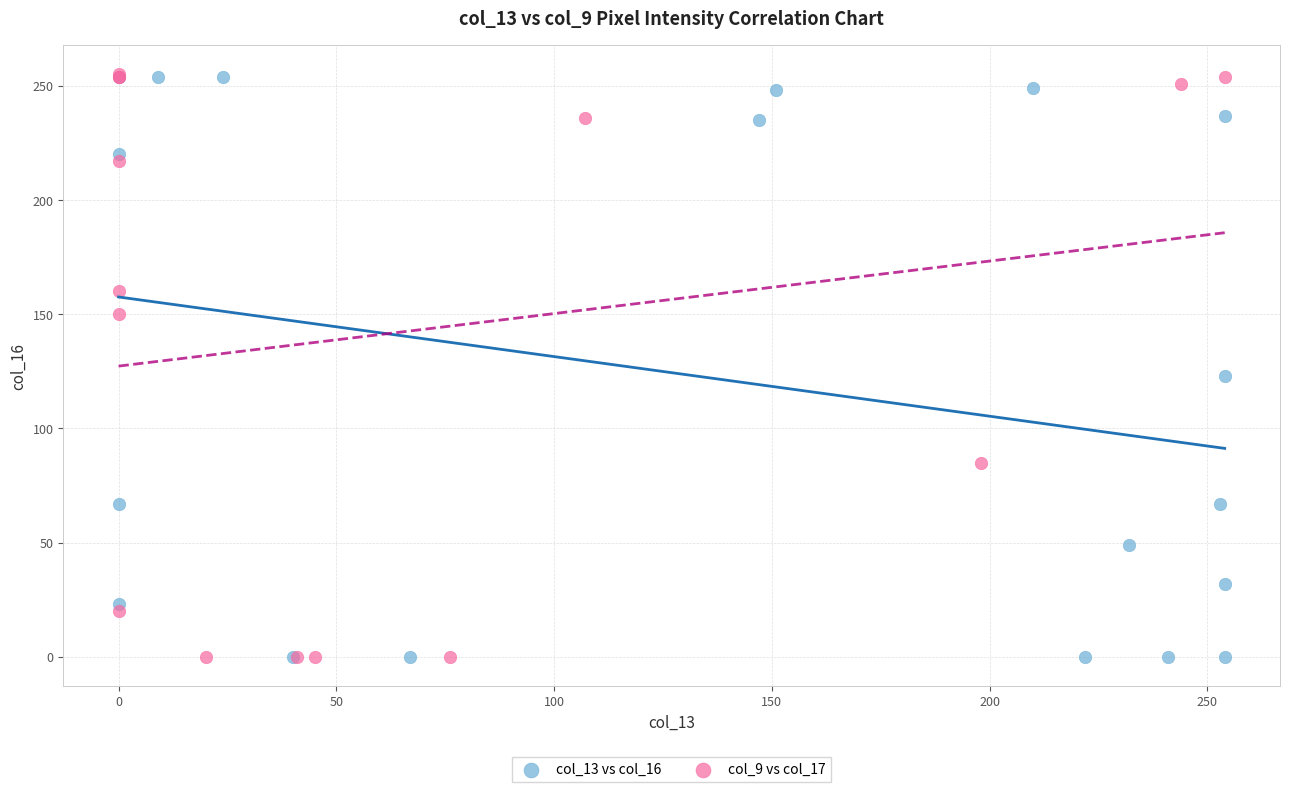

What are all the series names shown in the legend?

col_13 vs col_16, col_9 vs col_17